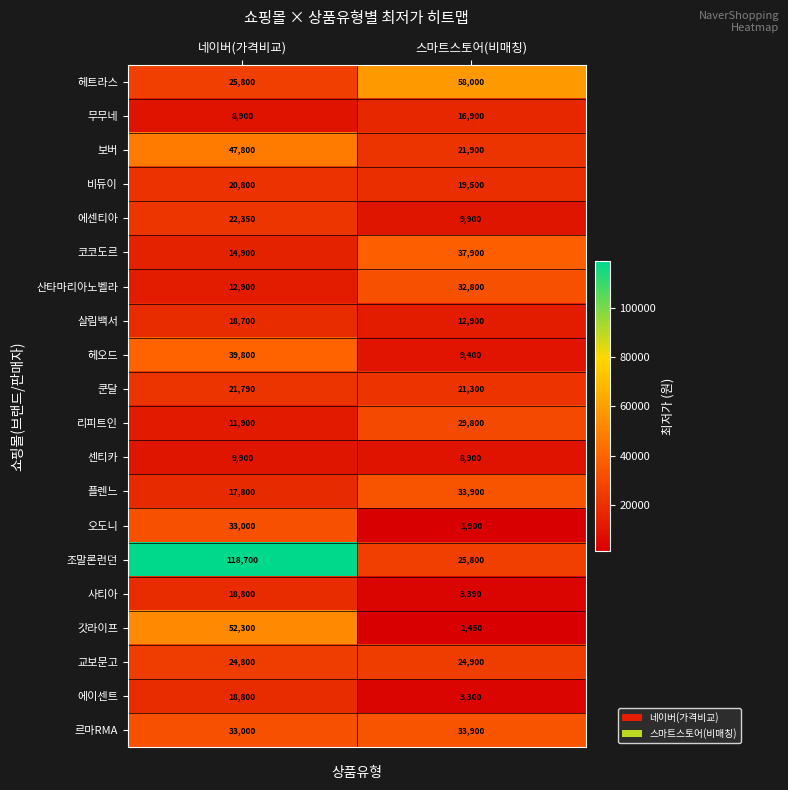

At how many categories does at least one series exceed 112390?

1